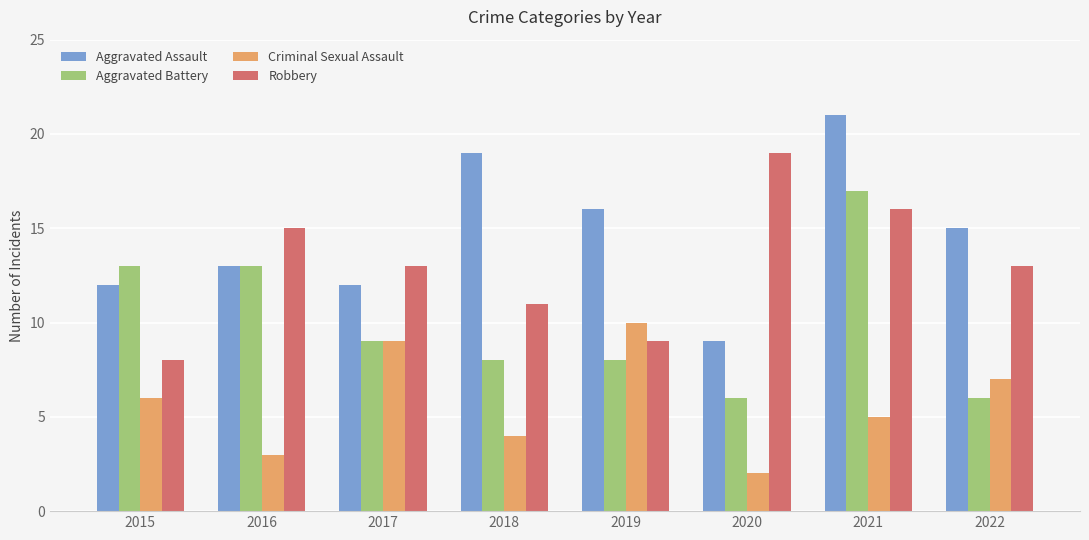

Are the bars grouped side by side (vs. stacked)?

Yes